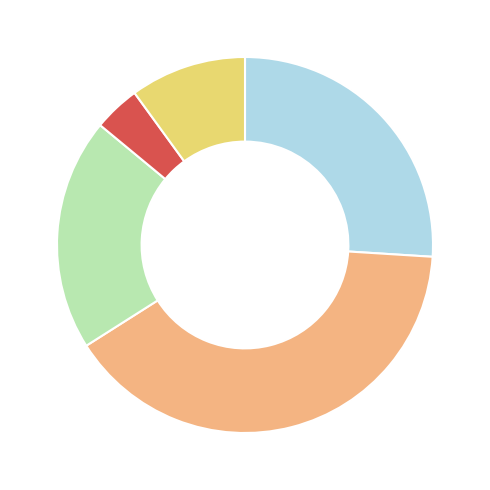

Does any single category account for the majority?

No